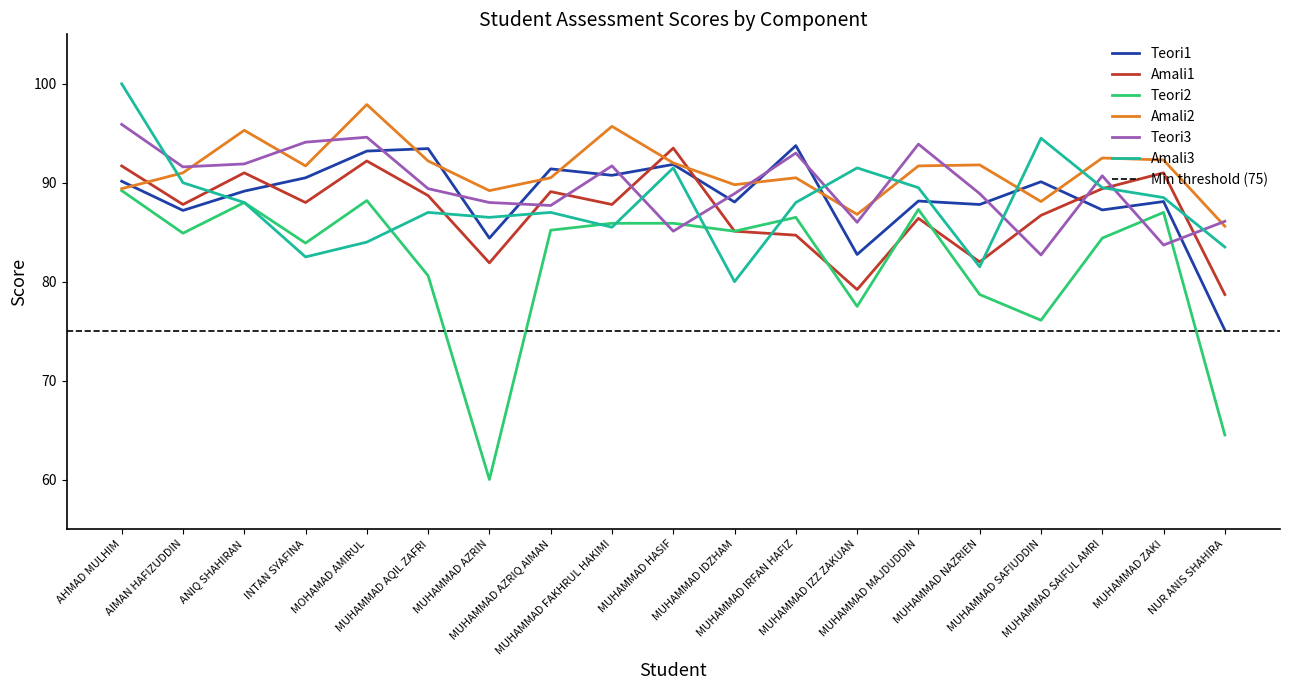

What is the difference between the maximum and minimum values in the Amali1 series?

14.8